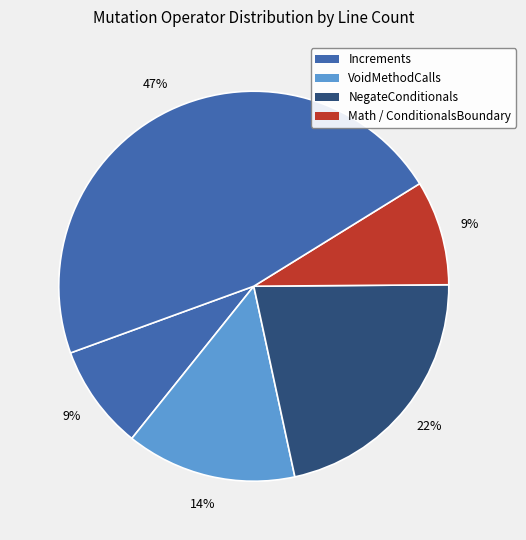

Does any single category account for the majority?

No